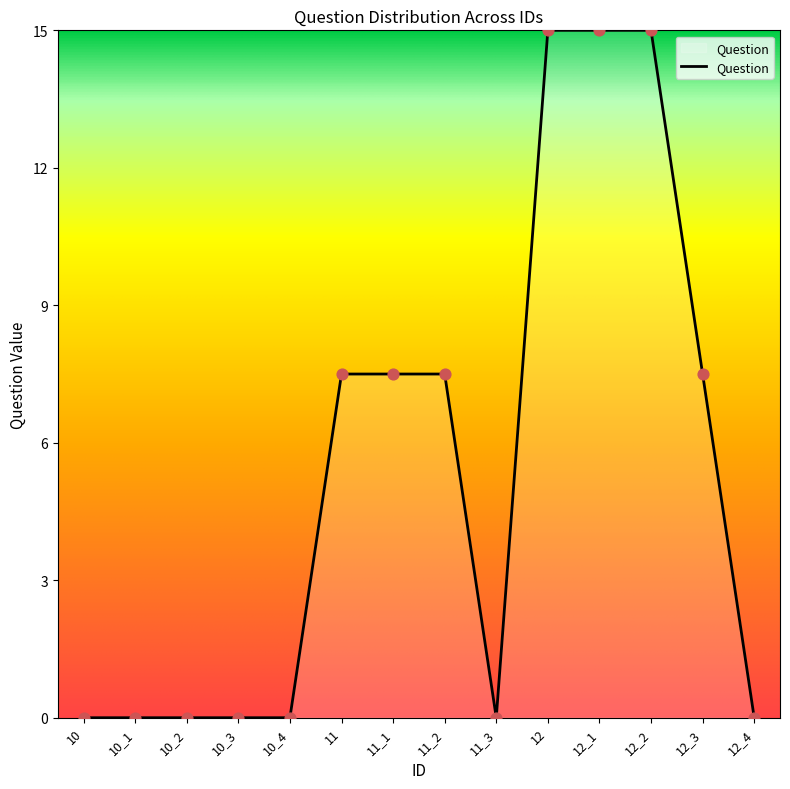

Which has a higher value, 12_3 or 12_2?

12_2